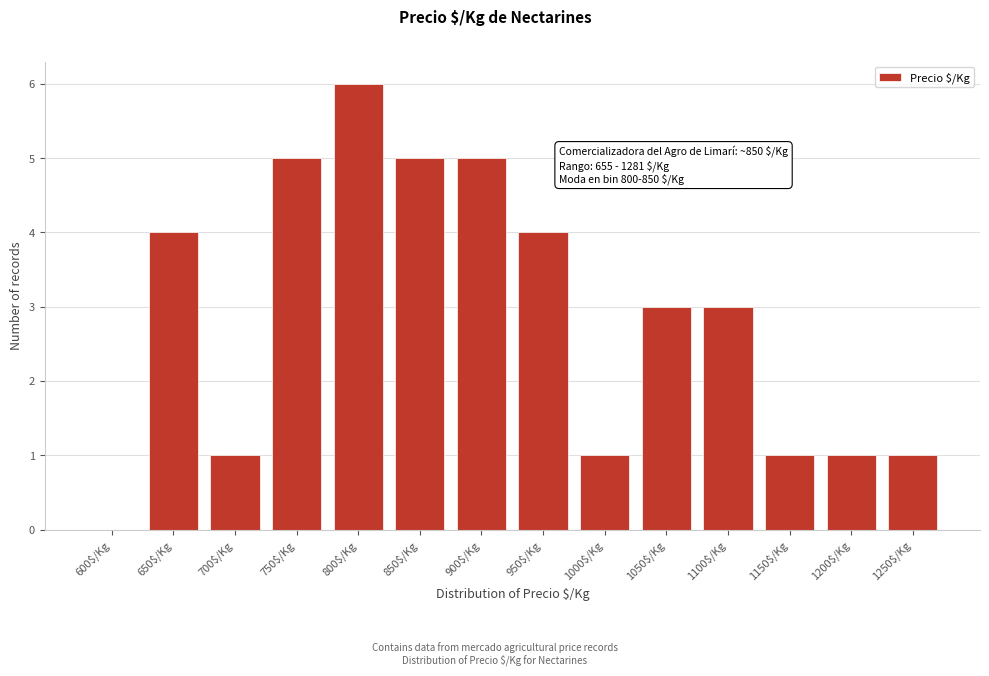

The chart shows a value of 1 at 1250$/Kg. True or false?

True